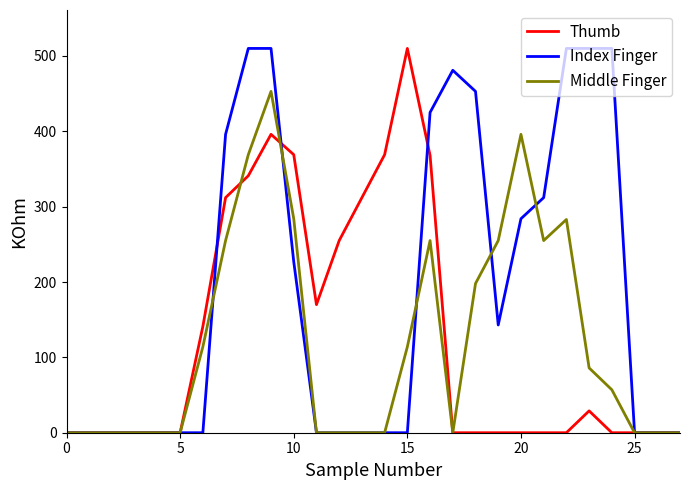

What are all the series names shown in the legend?

Thumb, Index Finger, Middle Finger